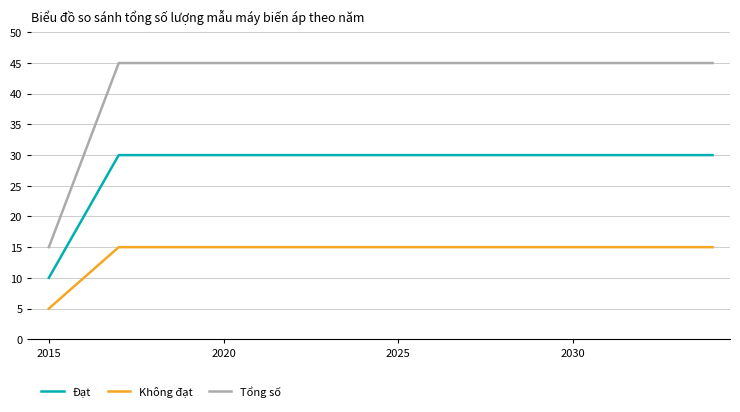

Rank the series by their average value, from lowest to highest.

Không đạt, Đạt, Tổng số